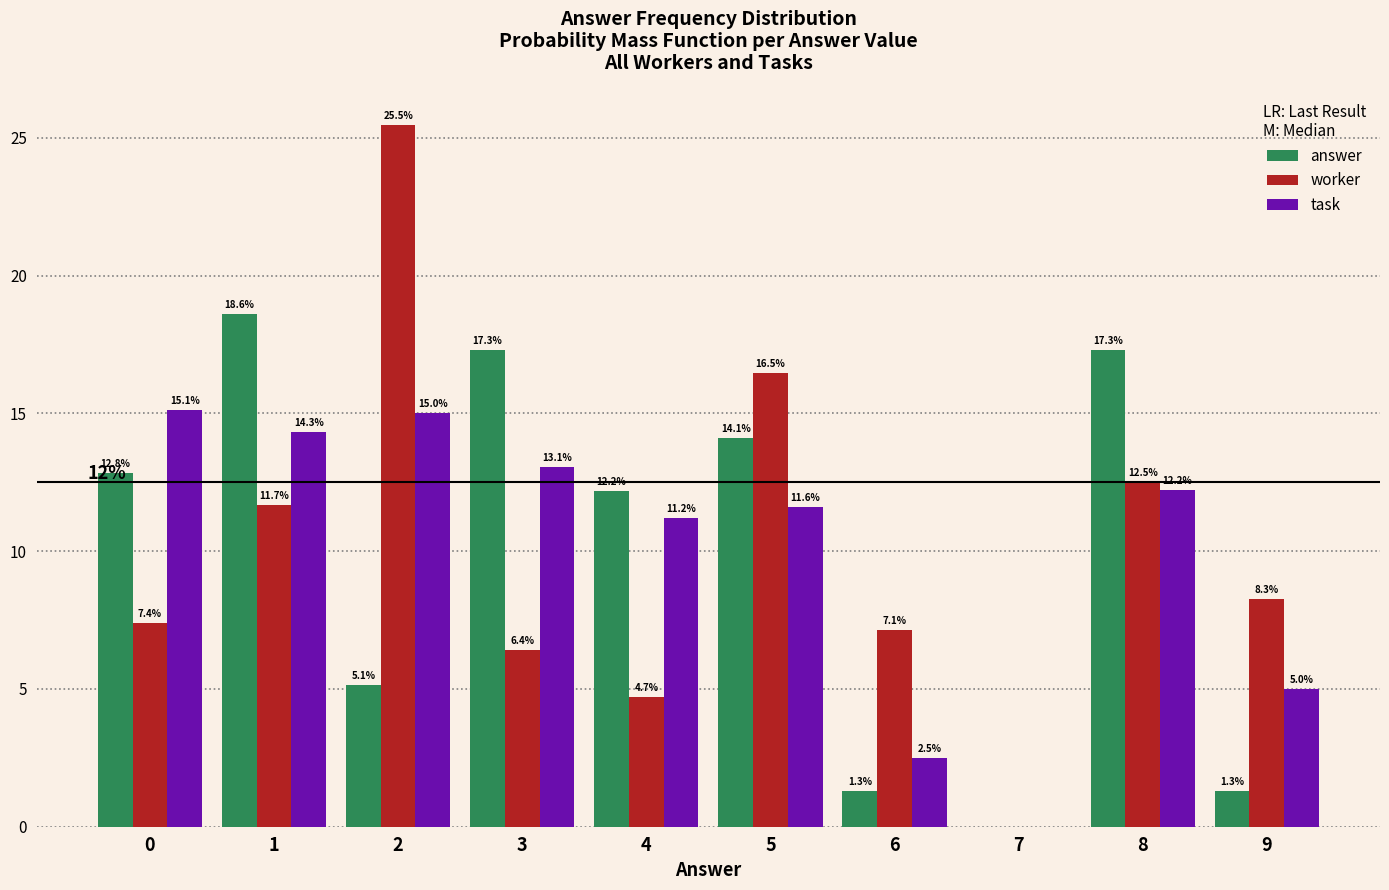

Which series changed the most between 5 and 6?

answer